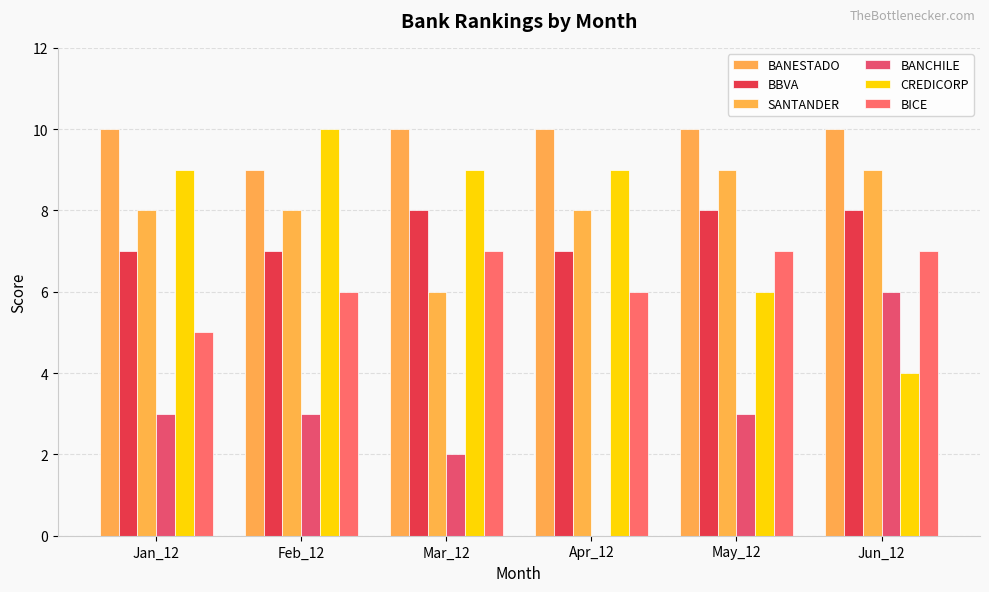

What is the label of the 3rd bar from the right?

Apr_12